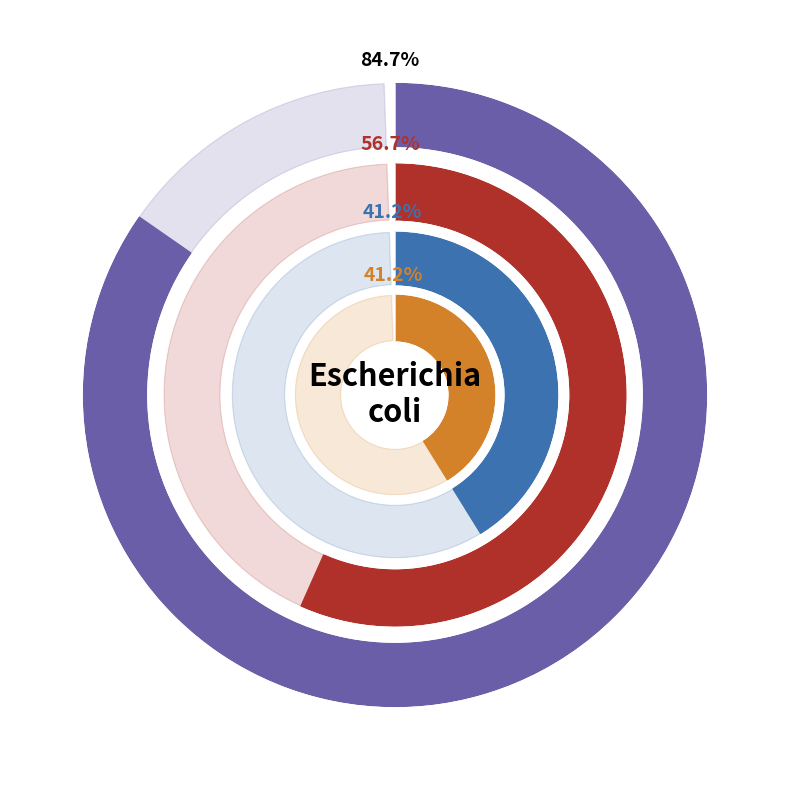

How much of the chart is everything except col_0?

15.3%